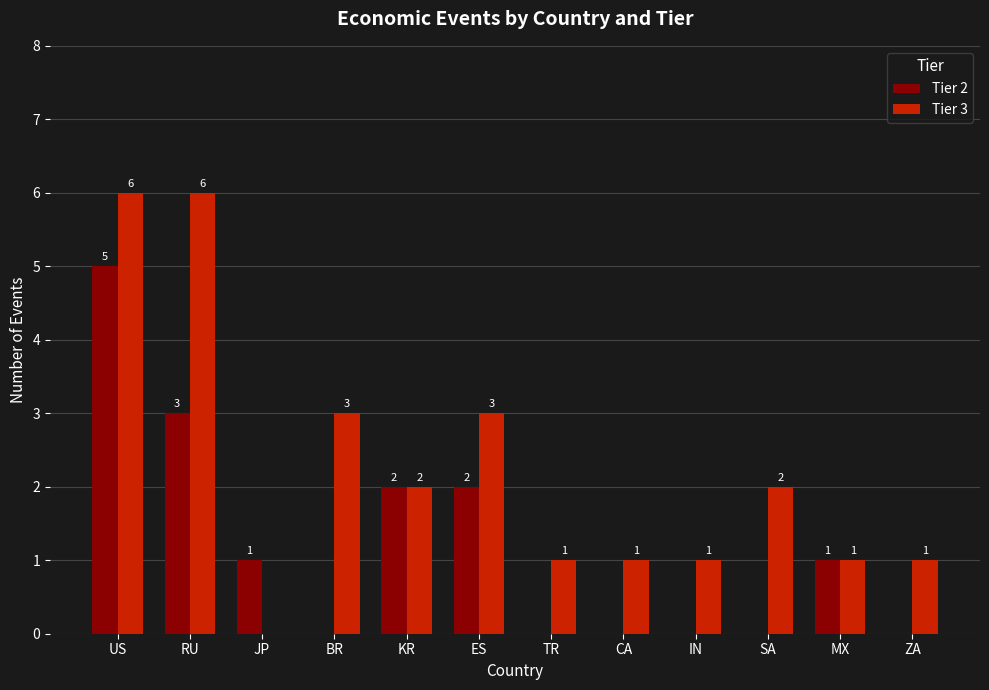

What is the total value across all series at CA?

1